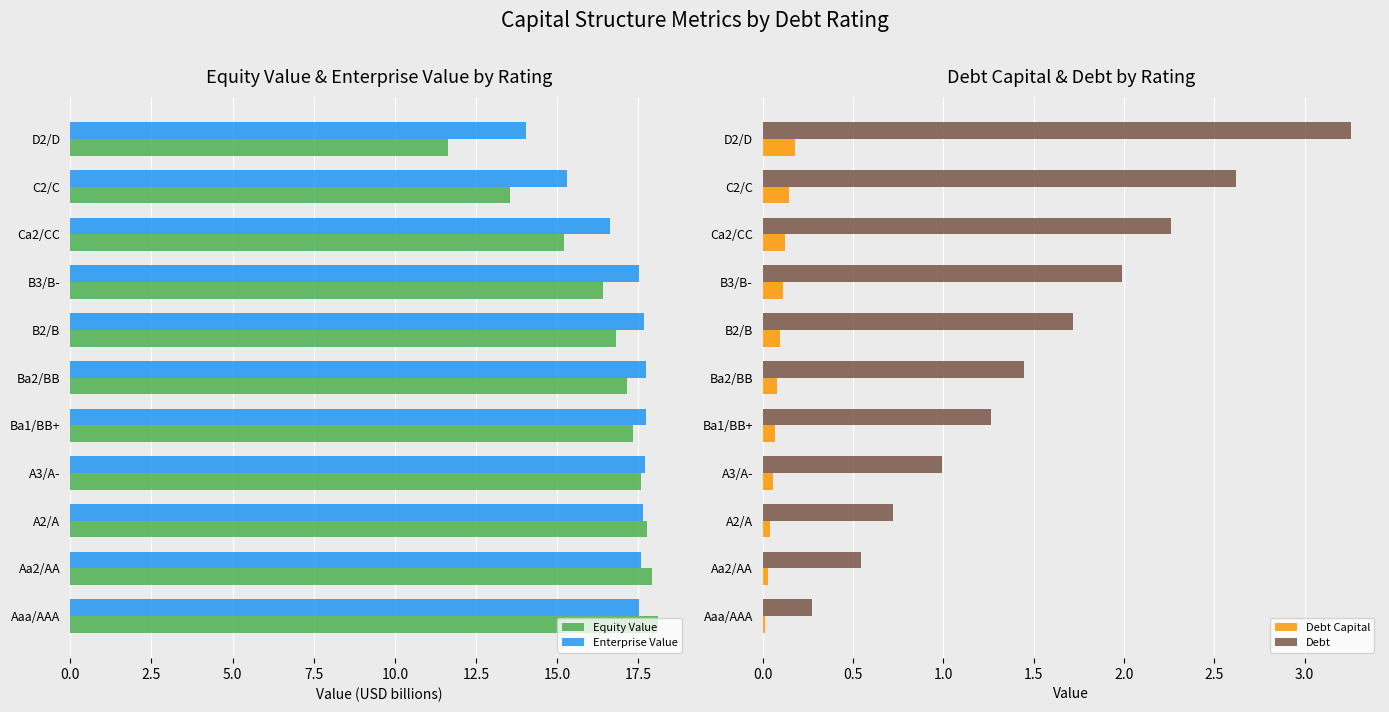

At which label is Enterprise Value closest to 15?

C2/C